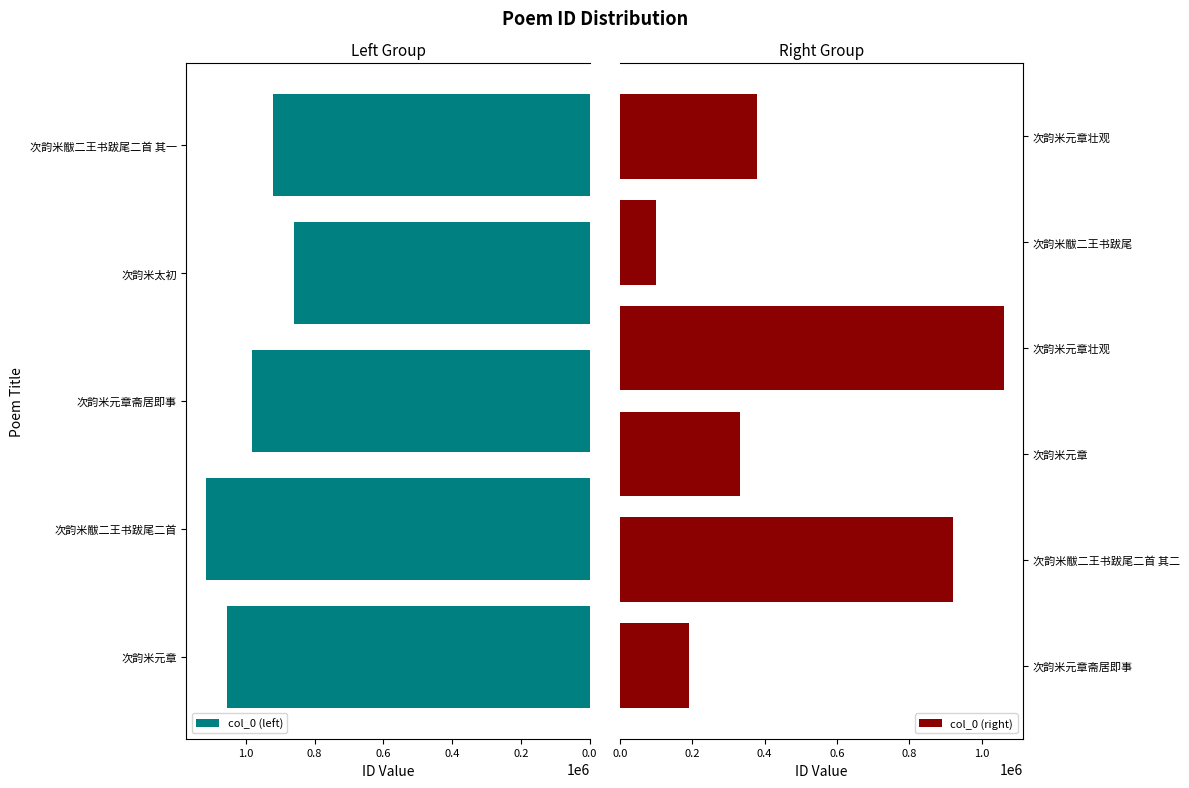

True or false: the data shows 1116791 at 次韵米黻二王书跋尾二首.

True